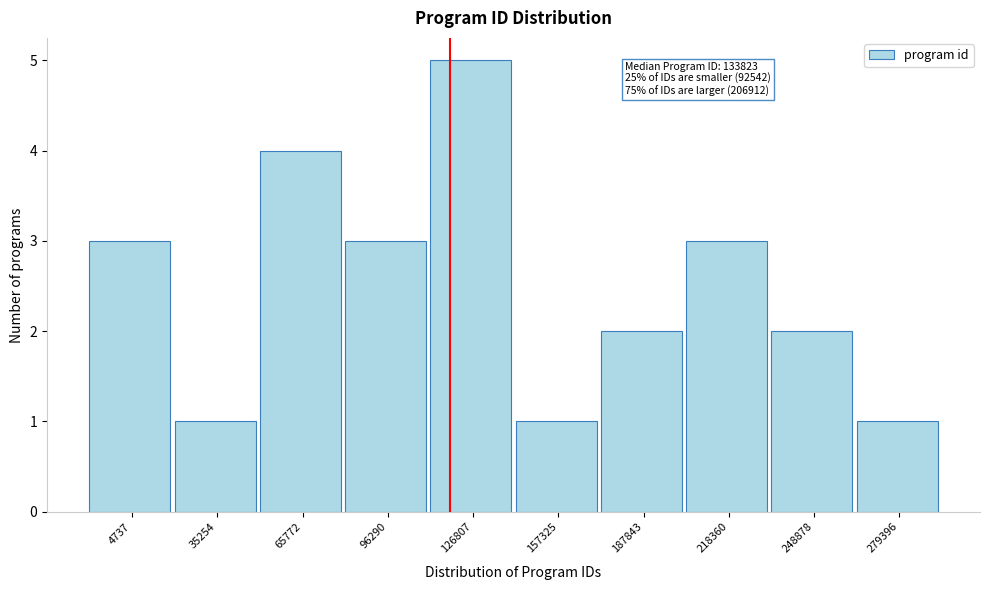

Reading right to left, what are all the values shown in this chart?

1	2	3	2	1	5	3	4	1	3